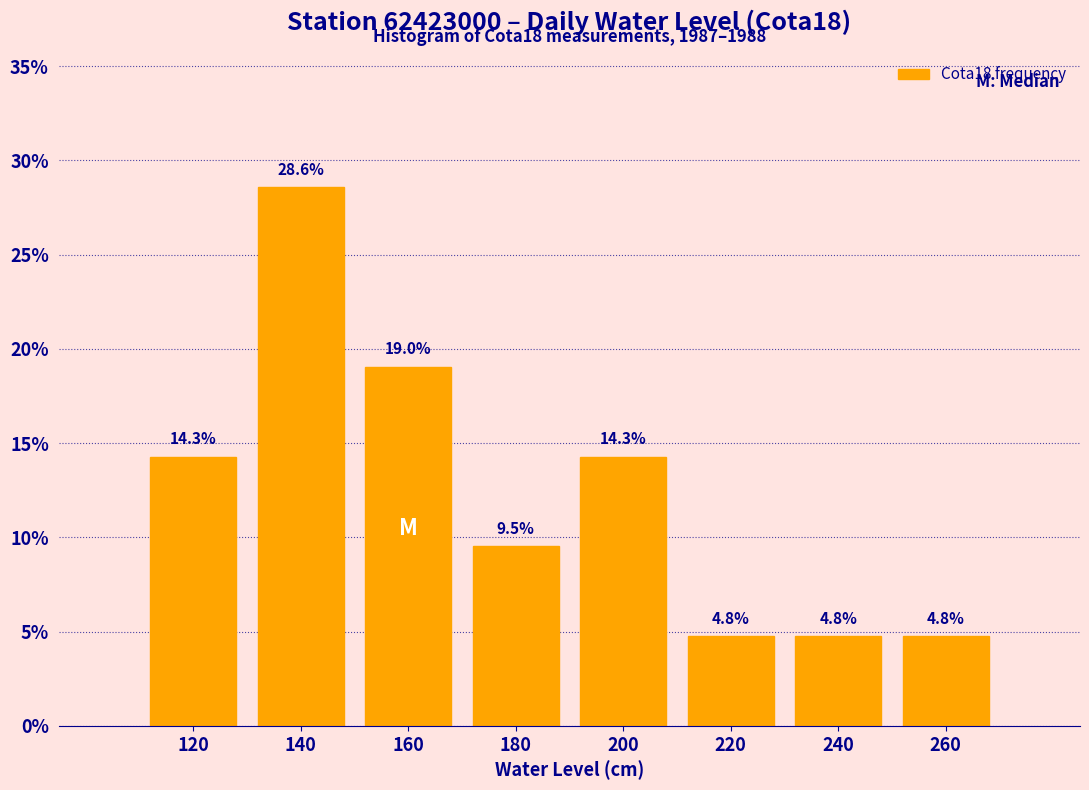

Reading left to right, what are all the values shown in this chart?

120=14.3	140=28.6	160=19.0	180=9.5	200=14.3	220=4.8	240=4.8	260=4.8